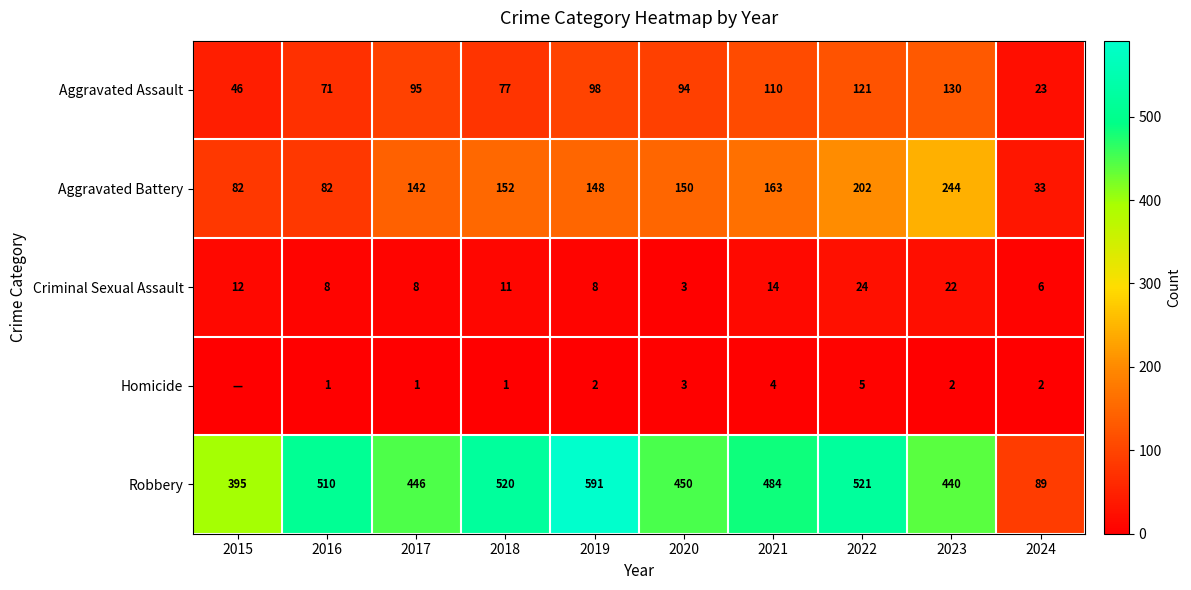

Between 2018 and 2023, which series saw the biggest shift?

Aggravated Battery